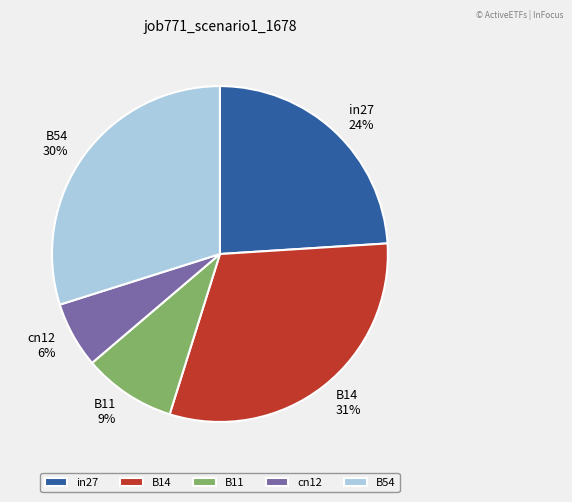

How many slices are in this pie chart?

5